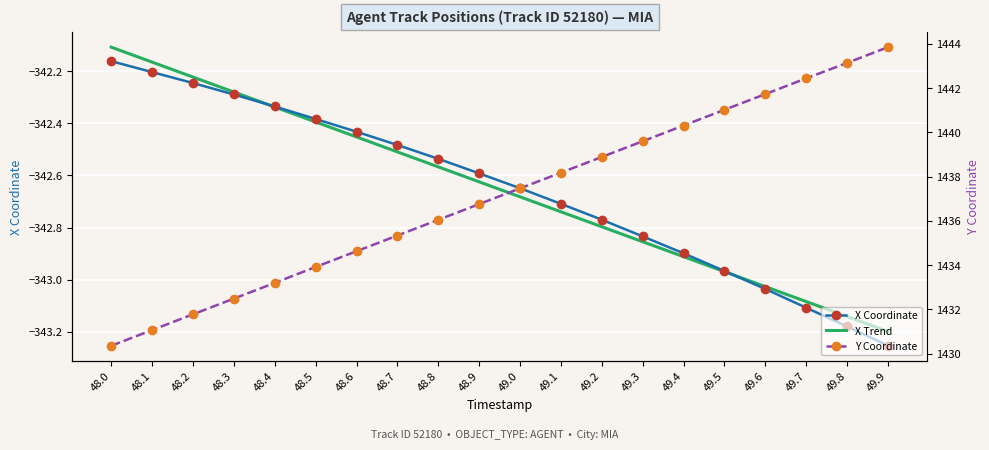

How many intersections are there between X Coordinate and X Trend?

2